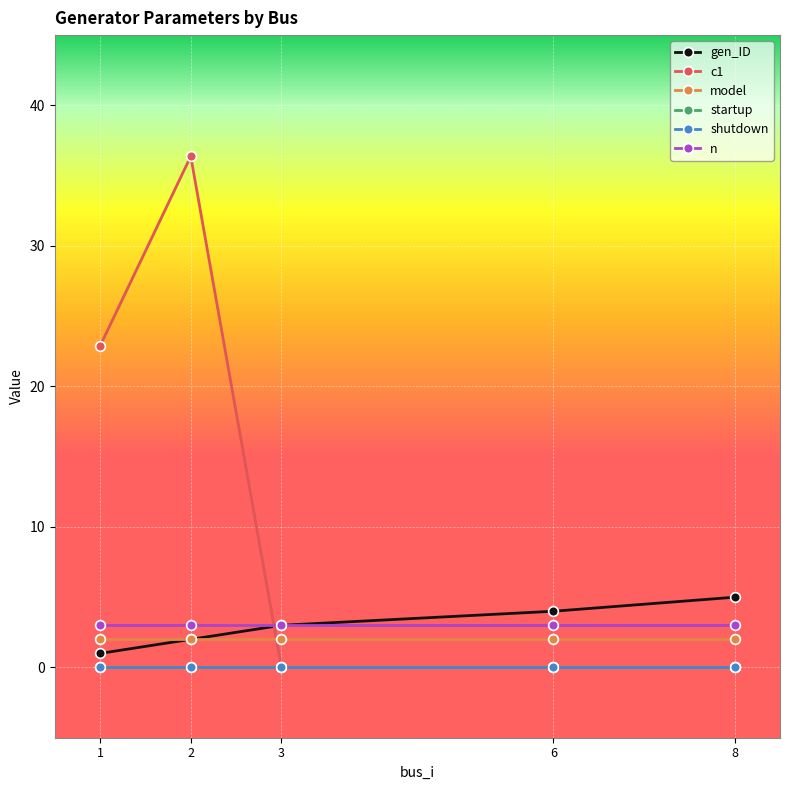

Reading left to right, transcribe all the data shown in this chart.

gen_ID: 1=1.0	2=2.0	3=3.0	6=4.0	8=5.0
c1: 1=22.9	2=36.4	3=0.0	6=0.0	8=0.0
model: 1=2.0	2=2.0	3=2.0	6=2.0	8=2.0
startup: 1=0.0	2=0.0	3=0.0	6=0.0	8=0.0
shutdown: 1=0.0	2=0.0	3=0.0	6=0.0	8=0.0
n: 1=3.0	2=3.0	3=3.0	6=3.0	8=3.0